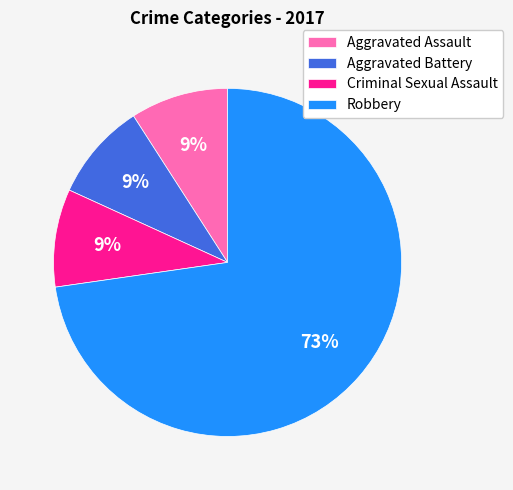

How many slices are in this pie chart?

4